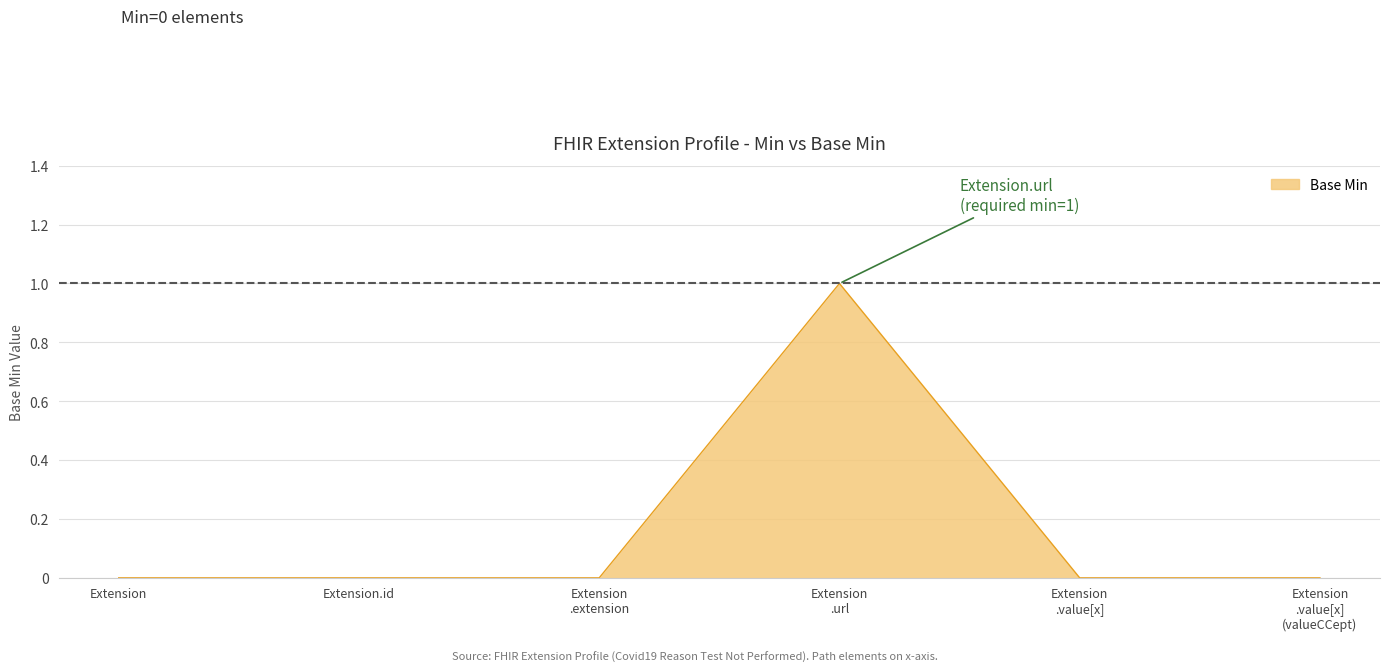

True or false: the data shows 0 at Extension.id.

True